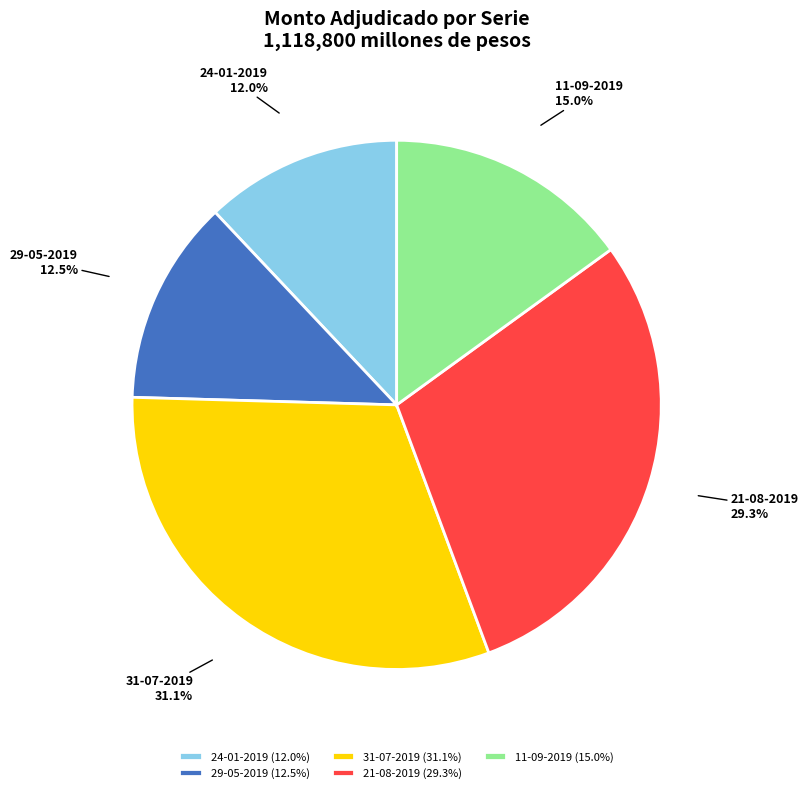

Count the number of slices in the pie.

5